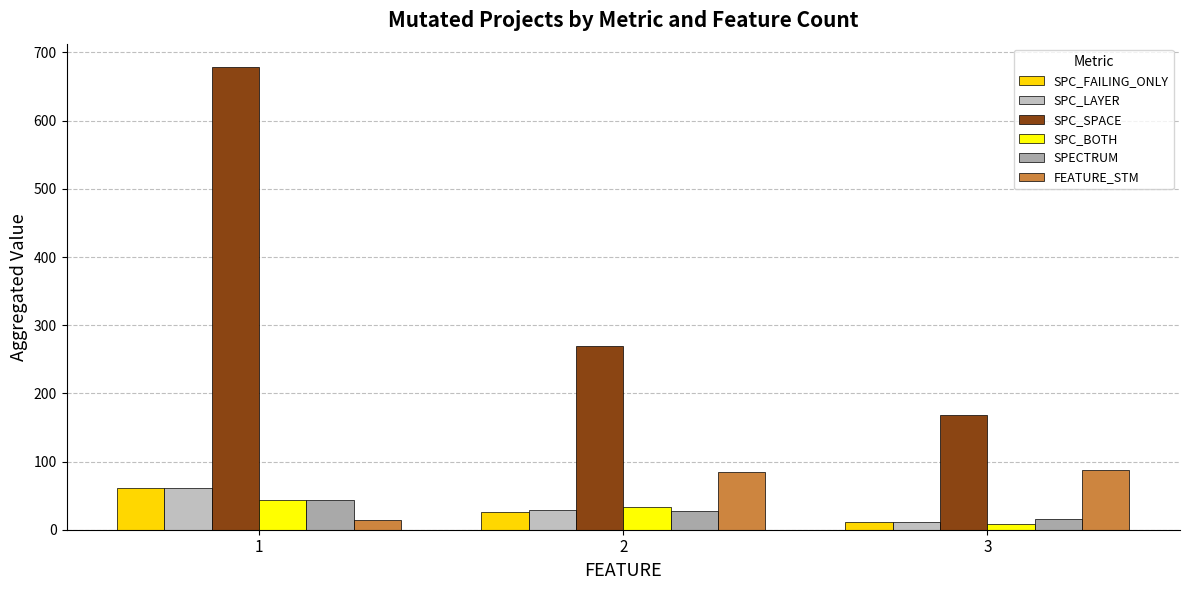

At which category is the sum across all series the highest?

1